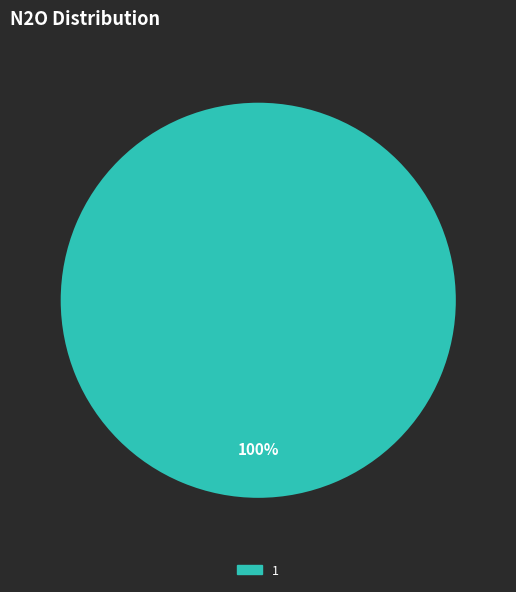

Is there a majority slice in this chart?

Yes